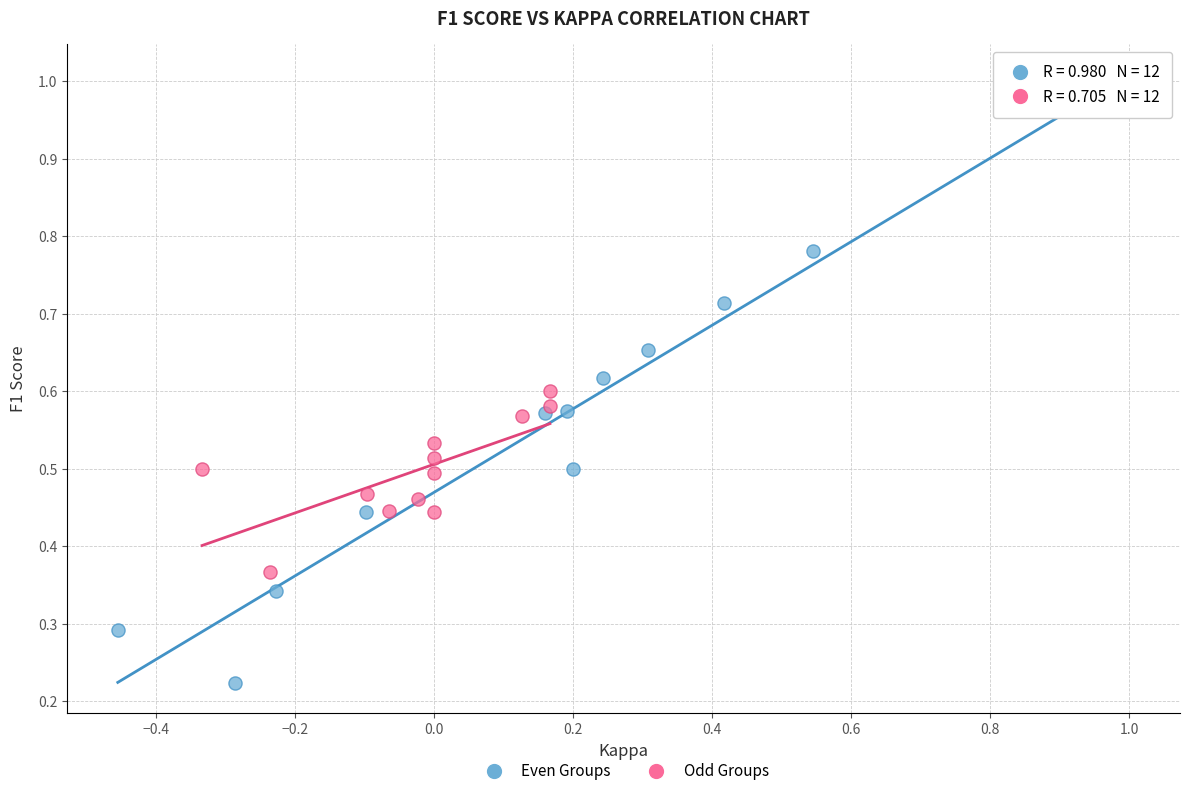

Which series contains the highest Y value?

Even Groups